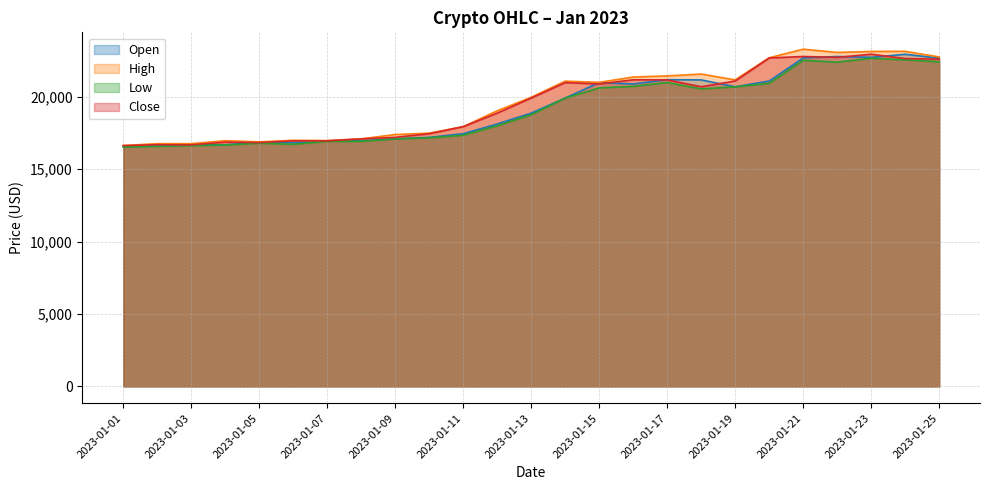

At which category does the chart reach its minimum across all series?

2023-01-01